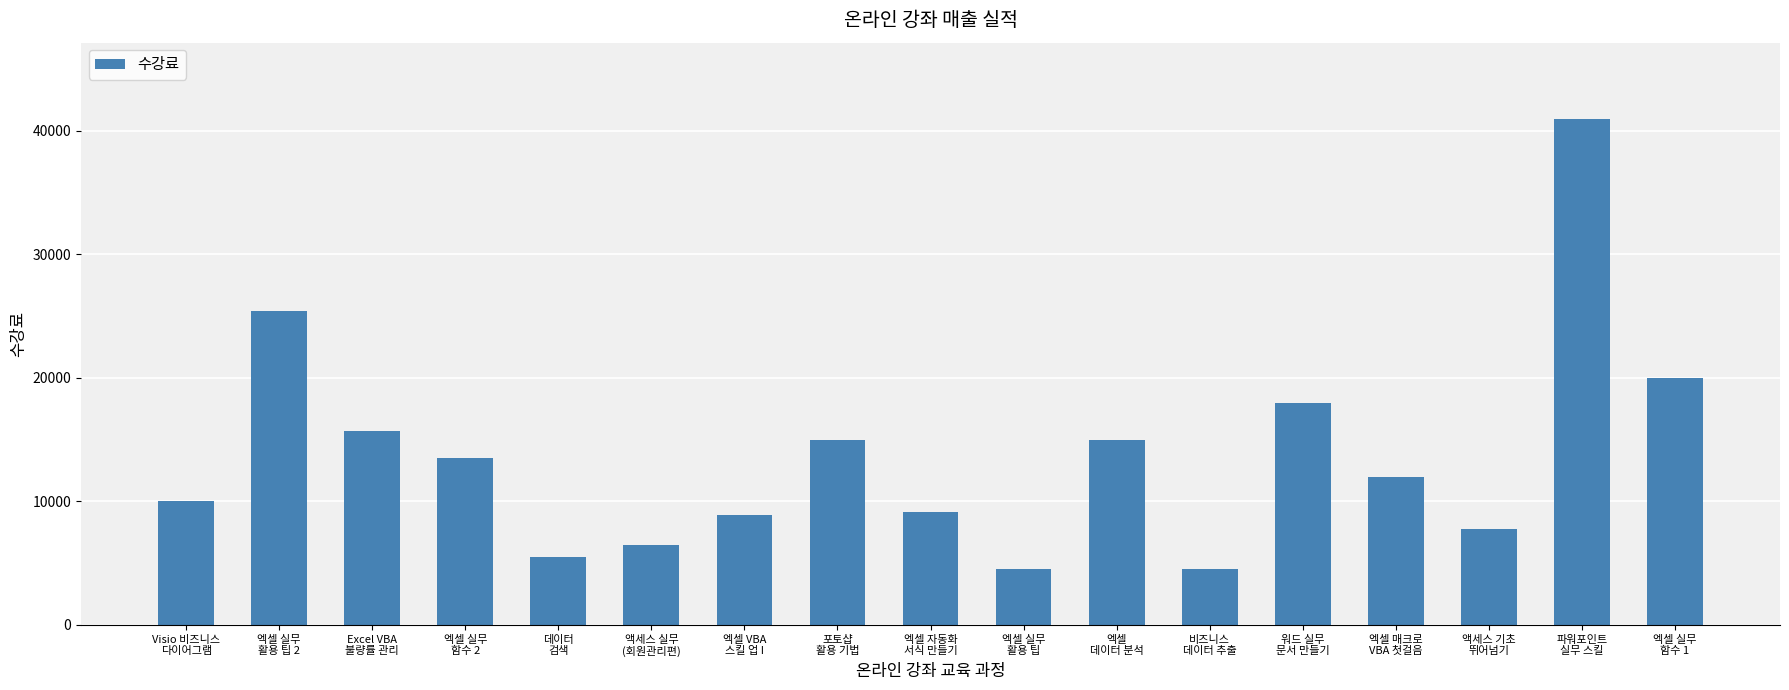

What is the minimum value shown in the chart?

4500